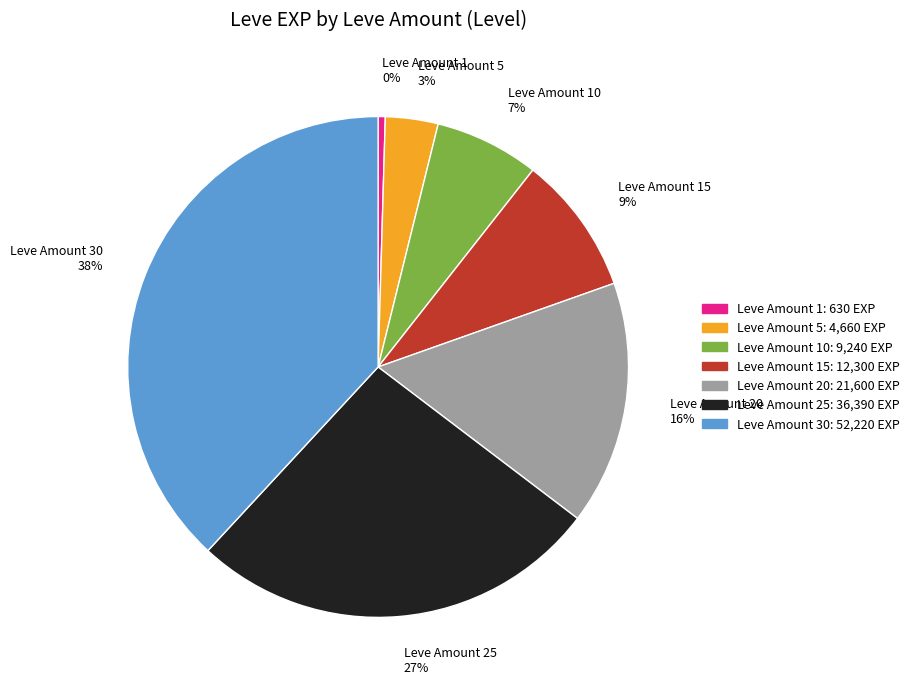

Do Leve Amount 30 38% and Leve Amount 20 16% together represent more than half of the pie?

Yes